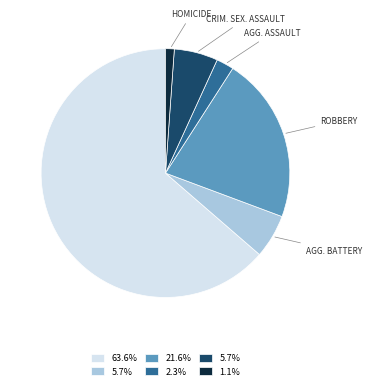

Is there a majority slice in this chart?

Yes